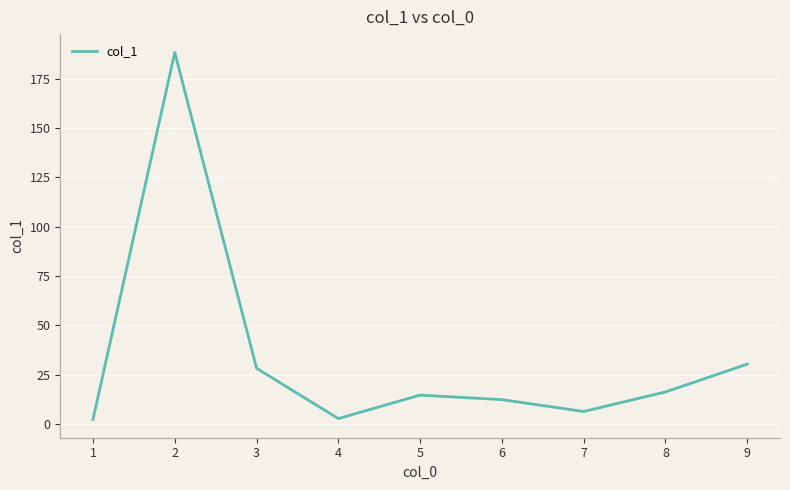

How many interior local valleys (lower than both neighbors) does the data have?

2